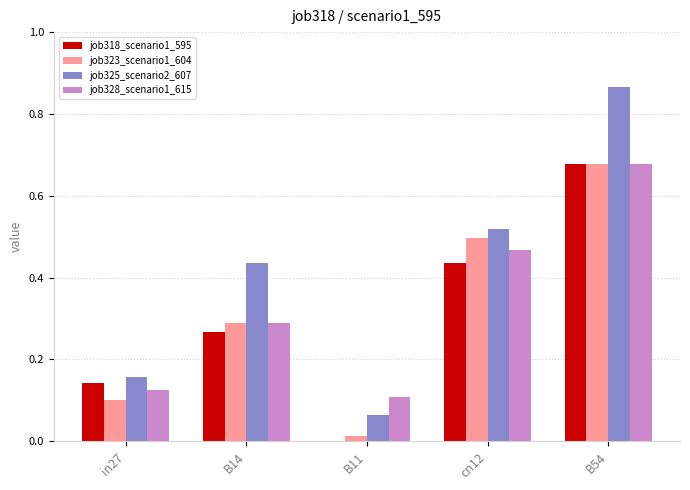

What is the sum of all job323_scenario1_604 values?

1.6